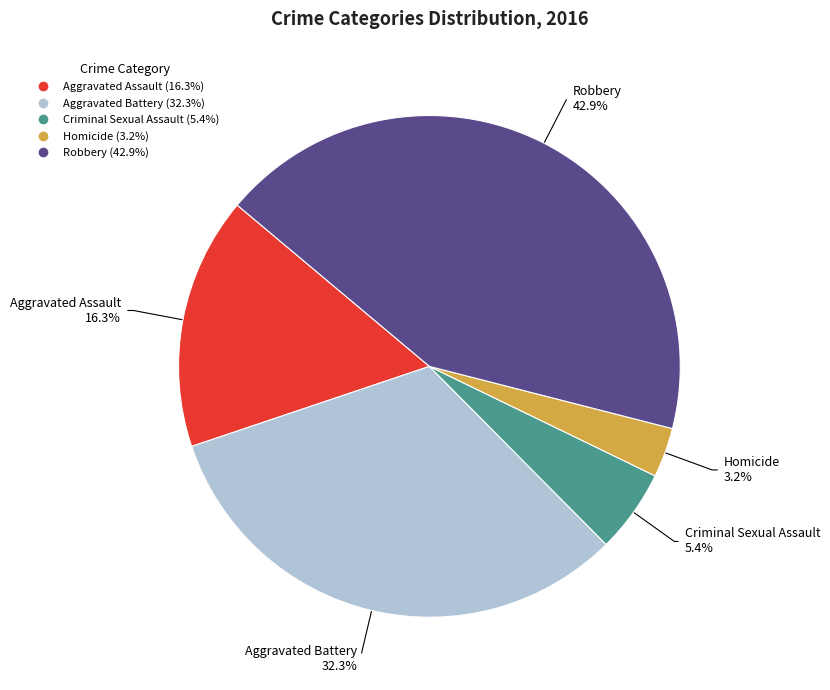

What is the largest slice in the pie chart?

Robbery